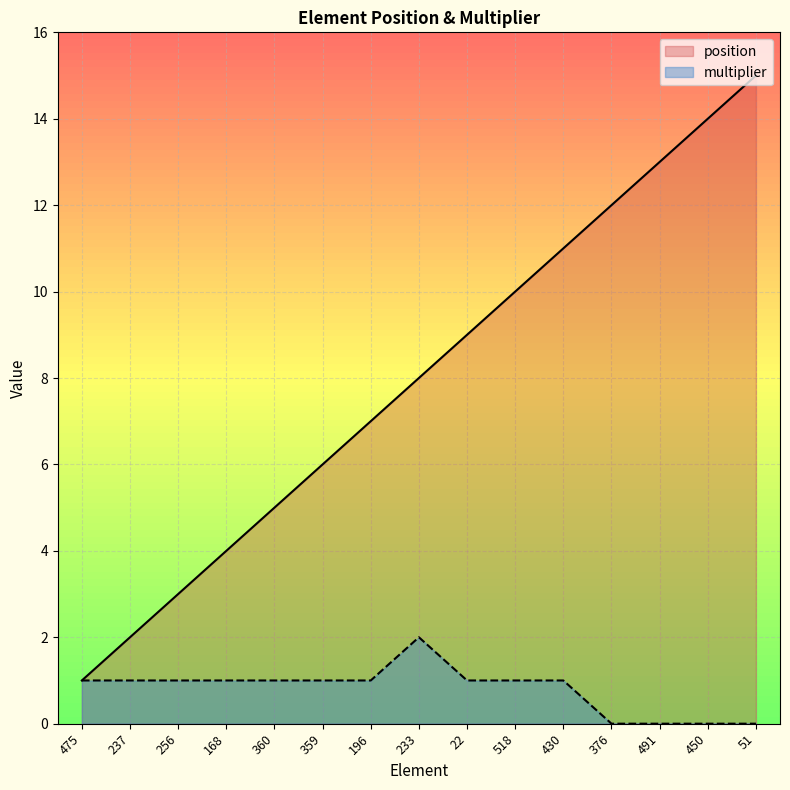

True or false: position has more than 2 points higher than both neighbors.

False